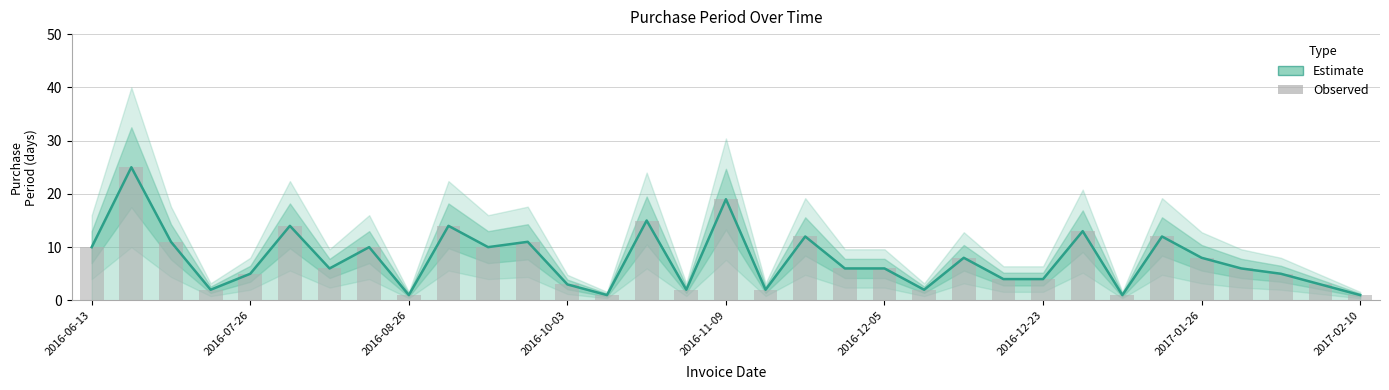

Reading left to right, transcribe all the data shown in this chart.

Estimate: 10	25	11	2	5	14	6	10	1	14	10	11	3	1	15	2	19	2	12	6	6	2	8	4	4	13	1	12	8	6	5	3	1
Observed: 10	25	11	2	5	14	6	10	1	14	10	11	3	1	15	2	19	2	12	6	6	2	8	4	4	13	1	12	8	6	5	3	1